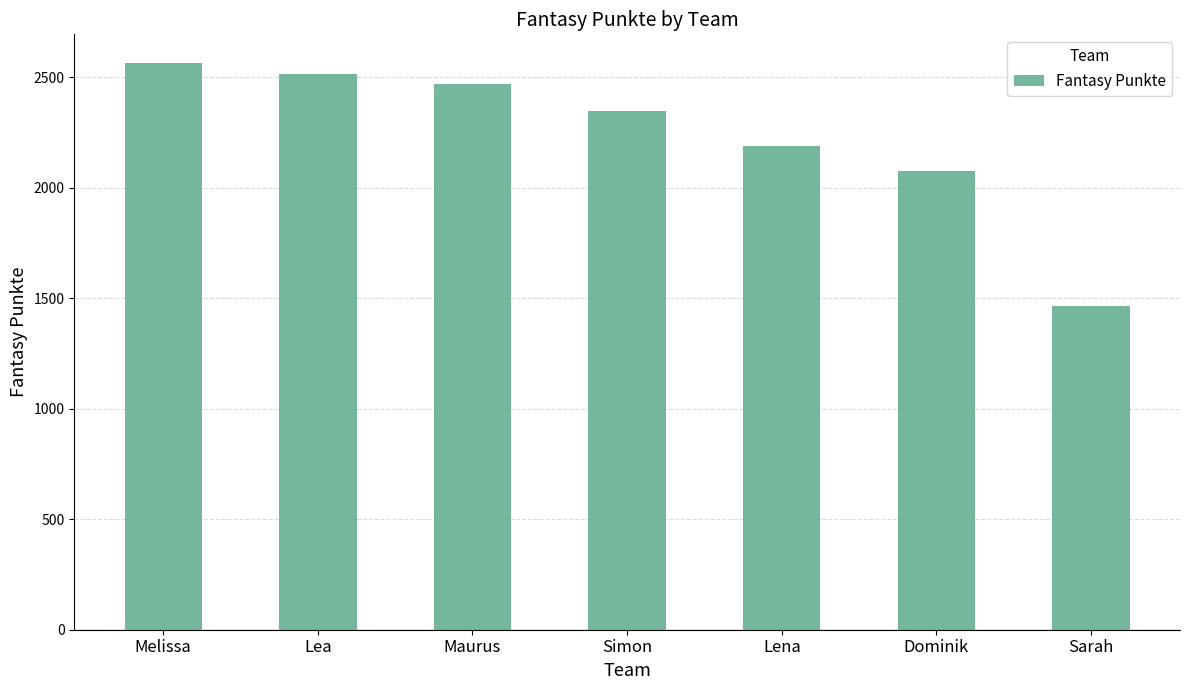

What is the smallest value displayed?

1464